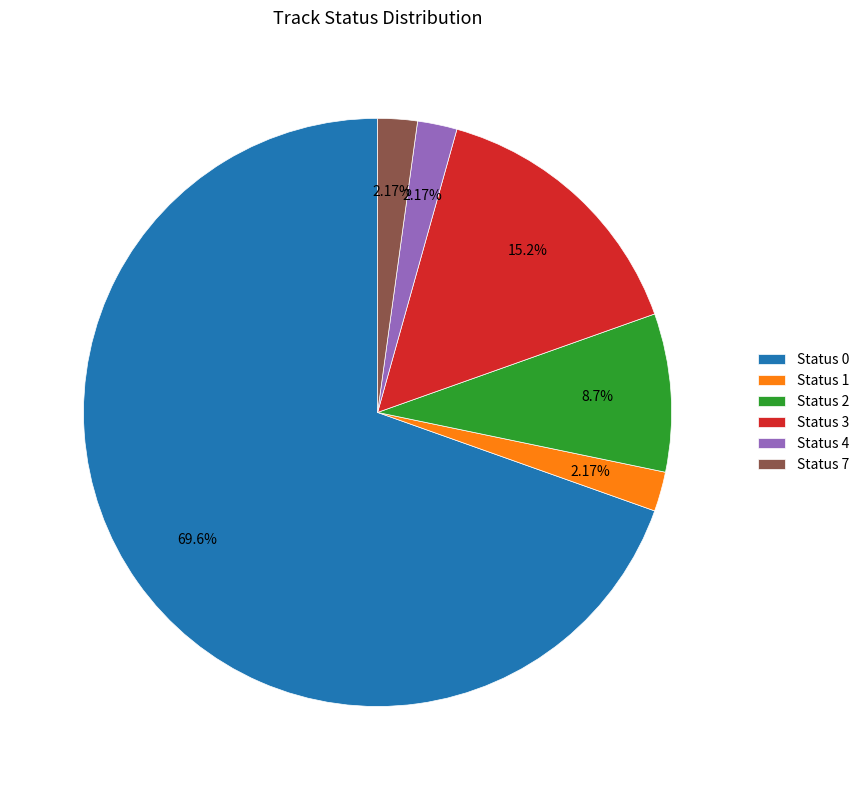

Is the sum of Status 1 and Status 3 greater than half?

No